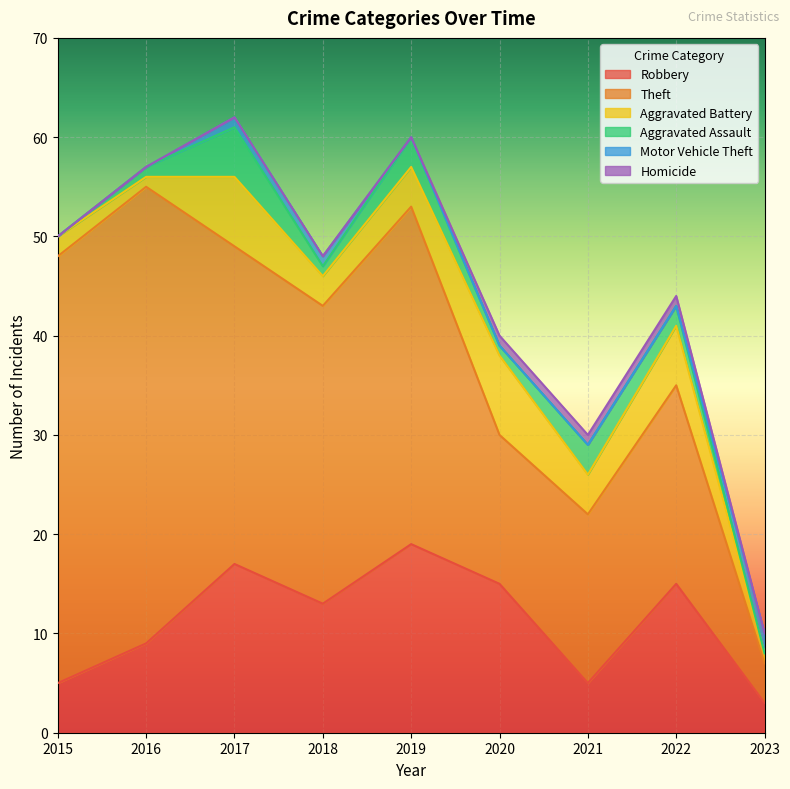

Reading right to left, list all the values displayed in this chart.

Robbery: 3	15	5	15	19	13	17	9	5
Theft: 4	20	17	15	34	30	32	46	43
Aggravated Battery: 1	6	4	8	4	3	7	1	2
Aggravated Assault: 0	2	3	1	3	1	5	1	0
Motor Vehicle Theft: 2	0	0	0	0	1	1	0	0
Homicide: 0	1	1	1	0	0	0	0	0